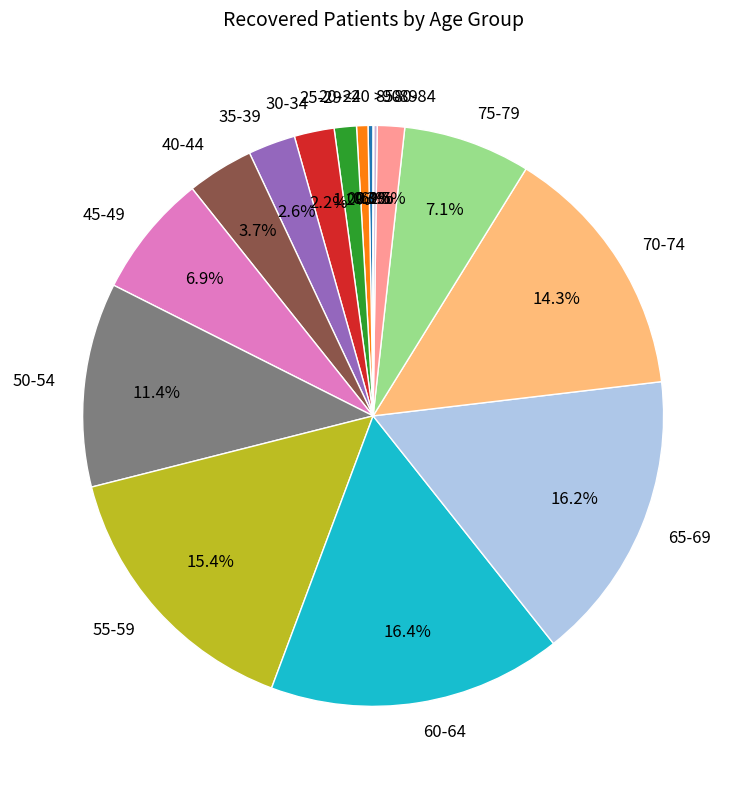

Is 50-54 the majority of the pie?

No